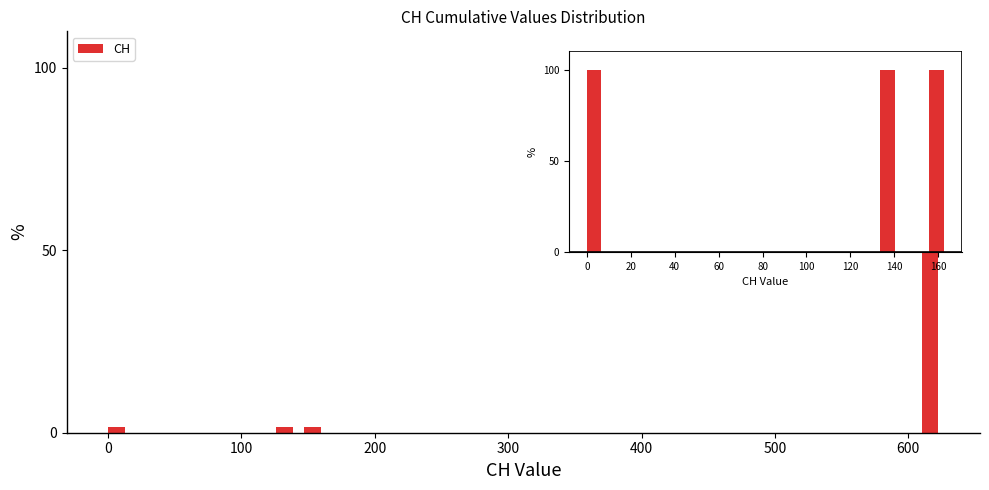

Around what value on the x-axis is the tallest bar? Give the approximate position of its centre, as read against the axis.

620